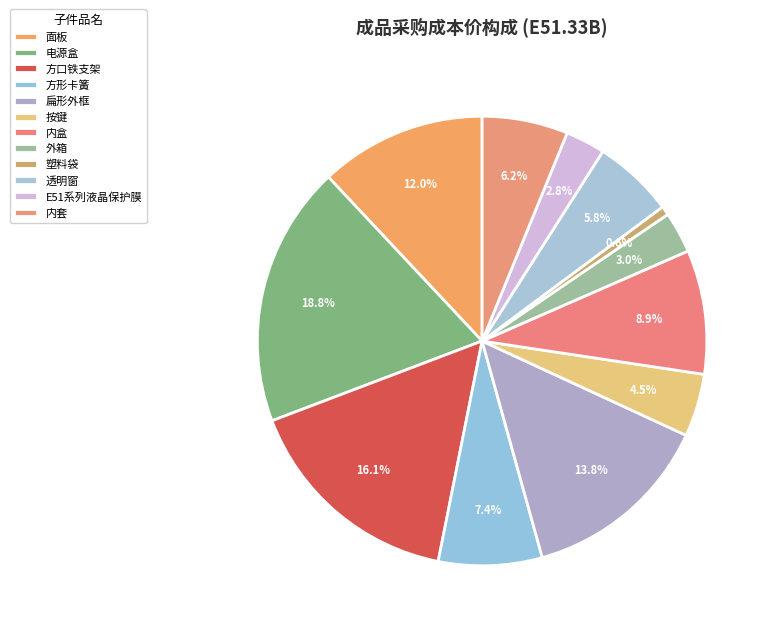

To the nearest percent, what portion does 扁形外框 represent?

14%